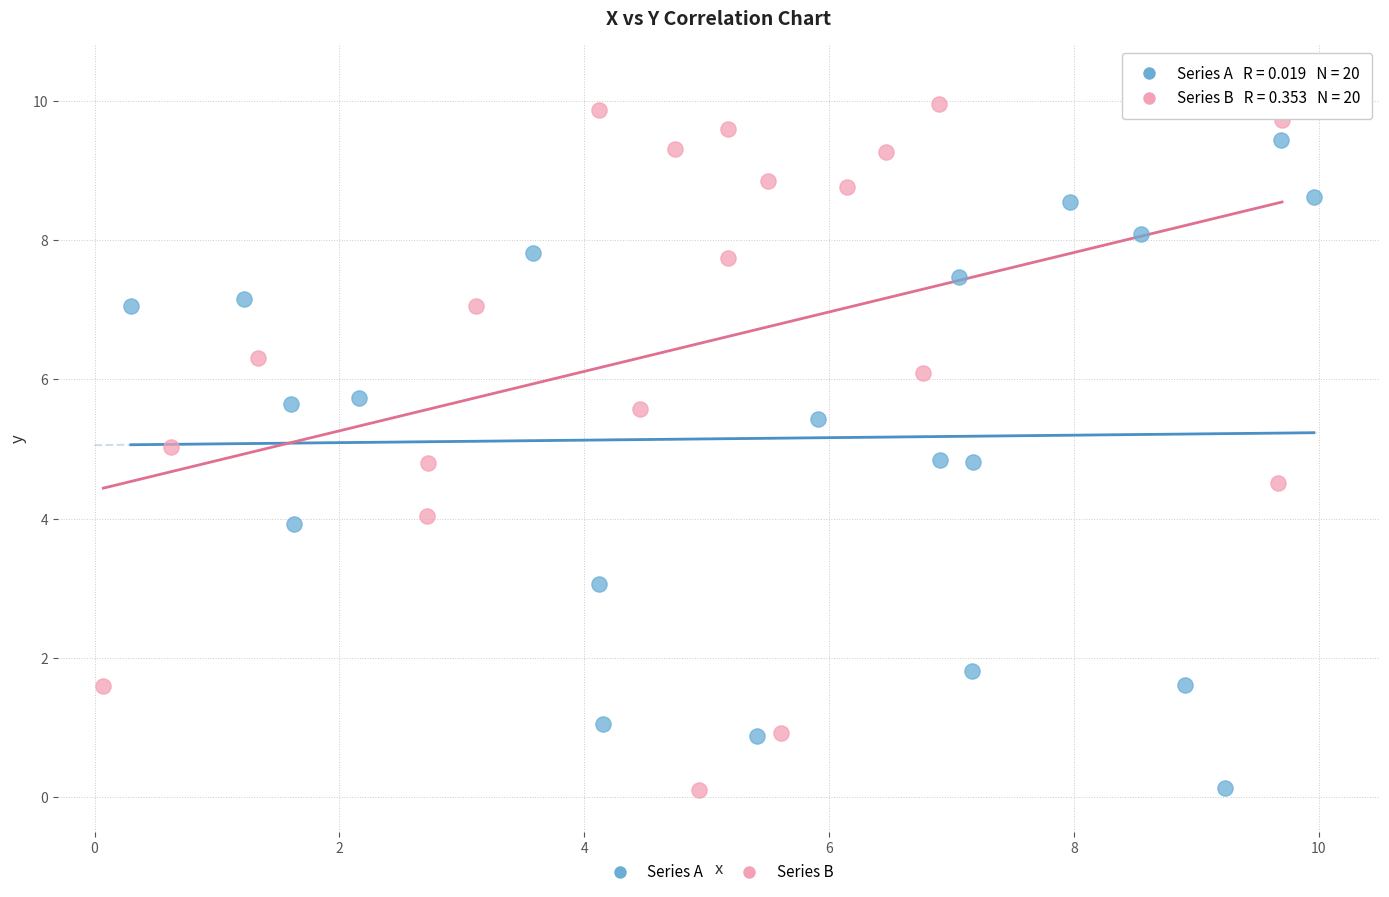

Which series has the widest spread of Y values?

Series B